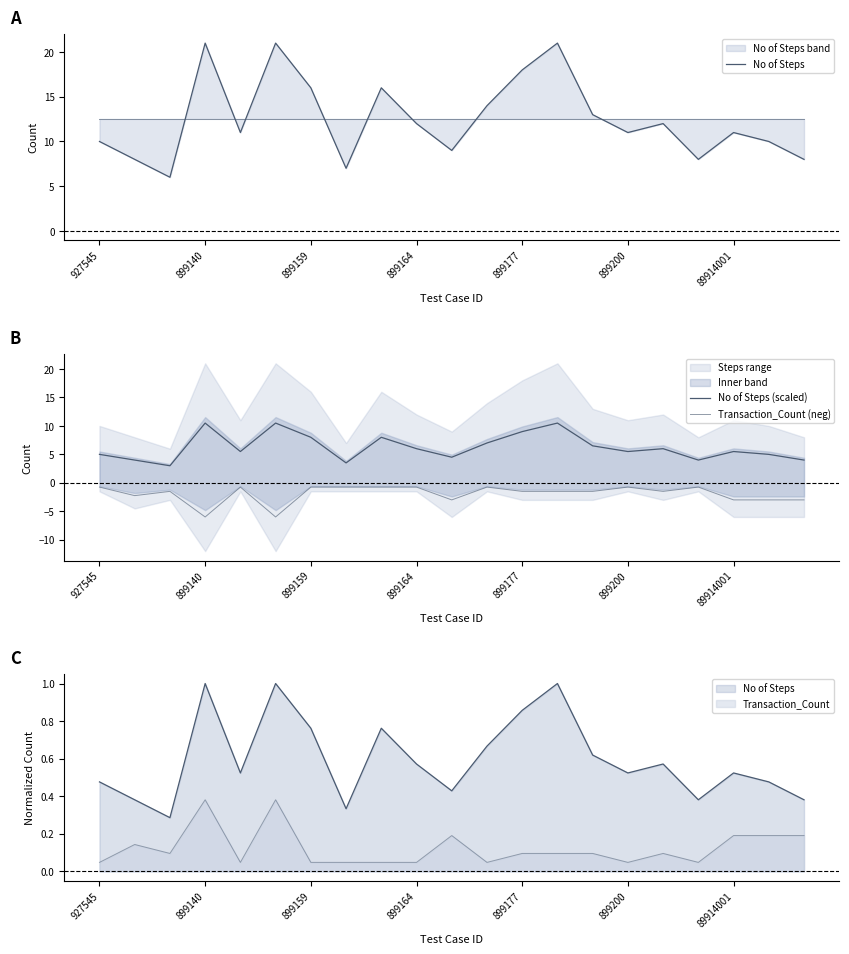

Does the chart have visible grid lines?

No